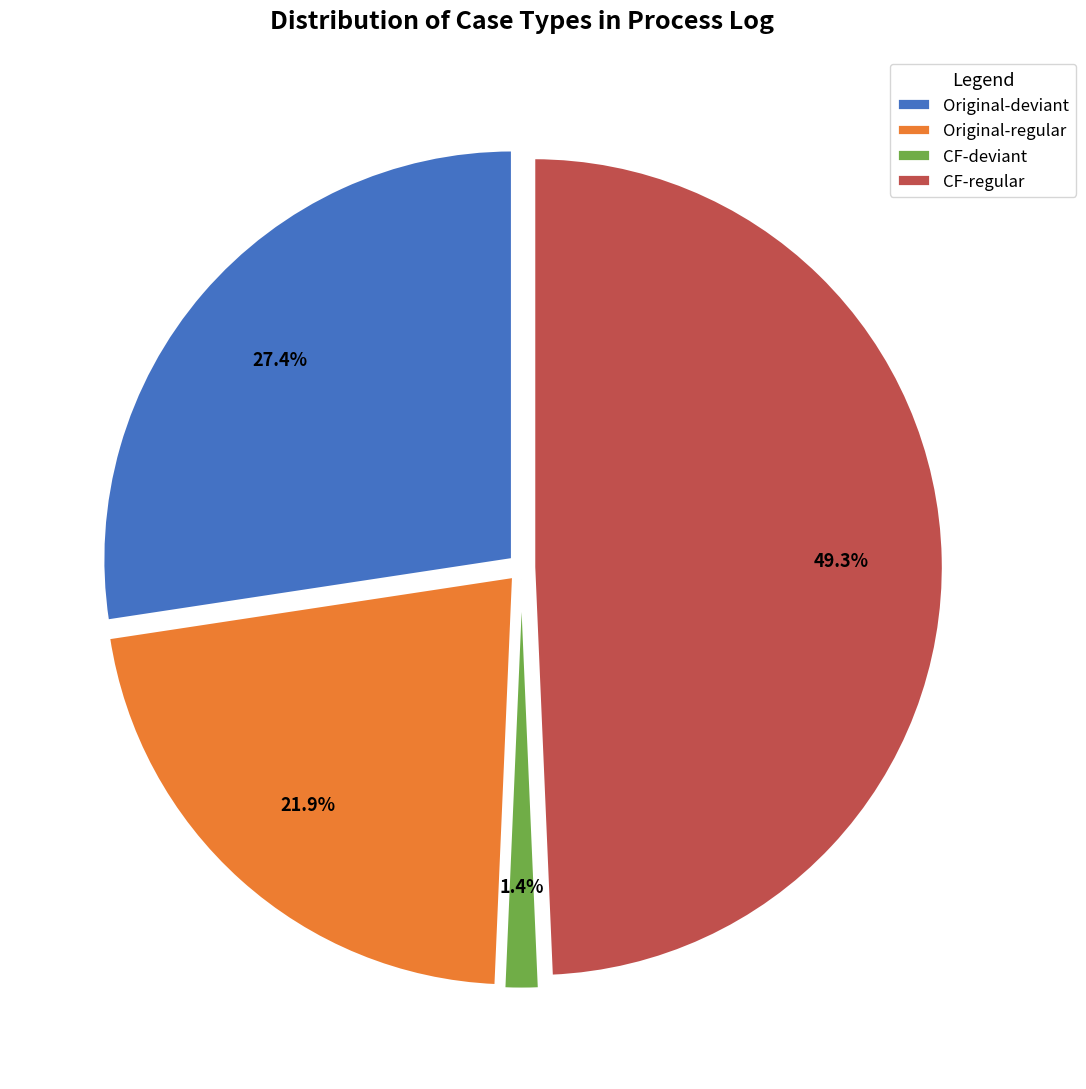

Combined, do Original-deviant and Original-regular account for over 50%?

No